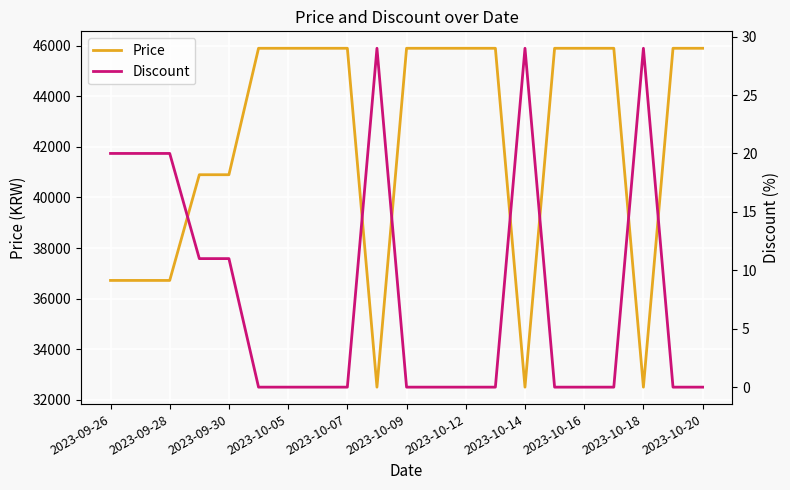

The value of Price at 2023-09-30 is 40900. True or false?

True